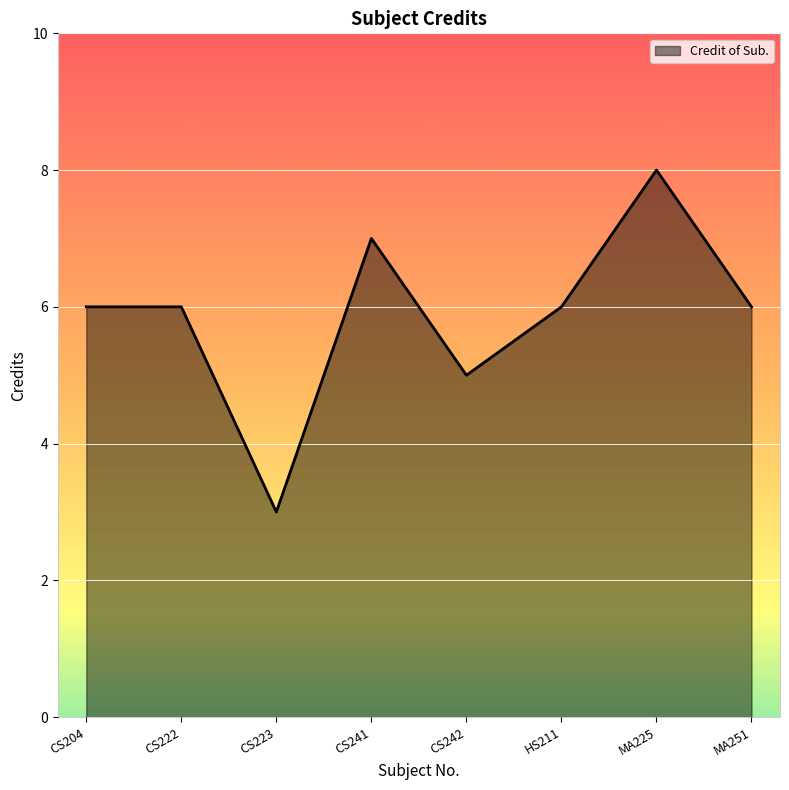

What is the difference between the values at CS241 and CS222?

1